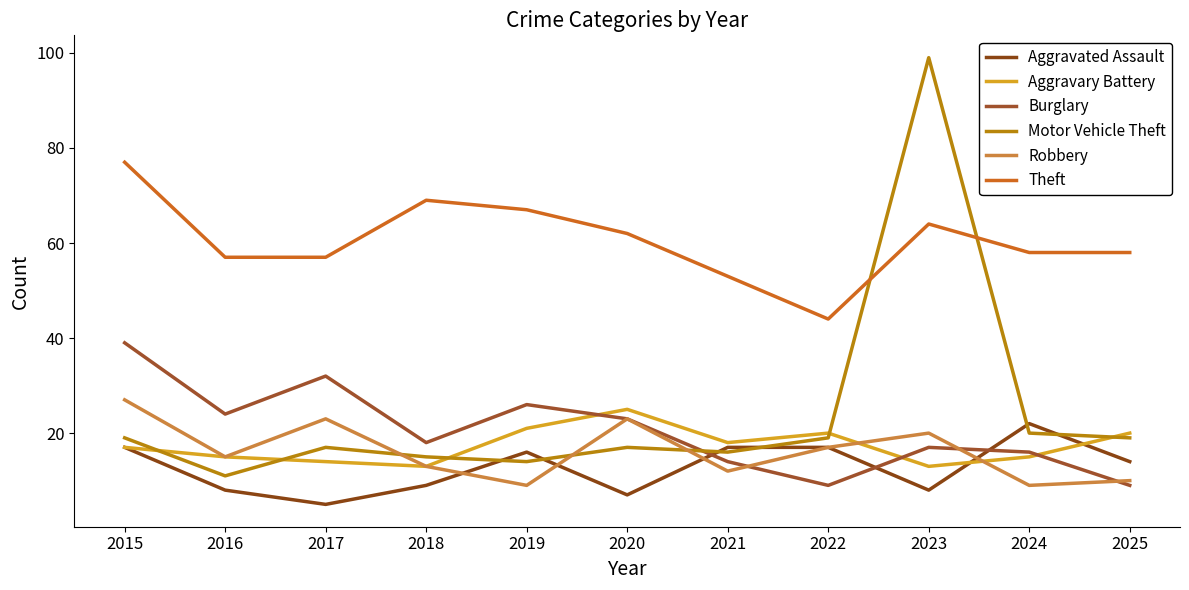

What is the difference between the highest and lowest values at 2018?

60